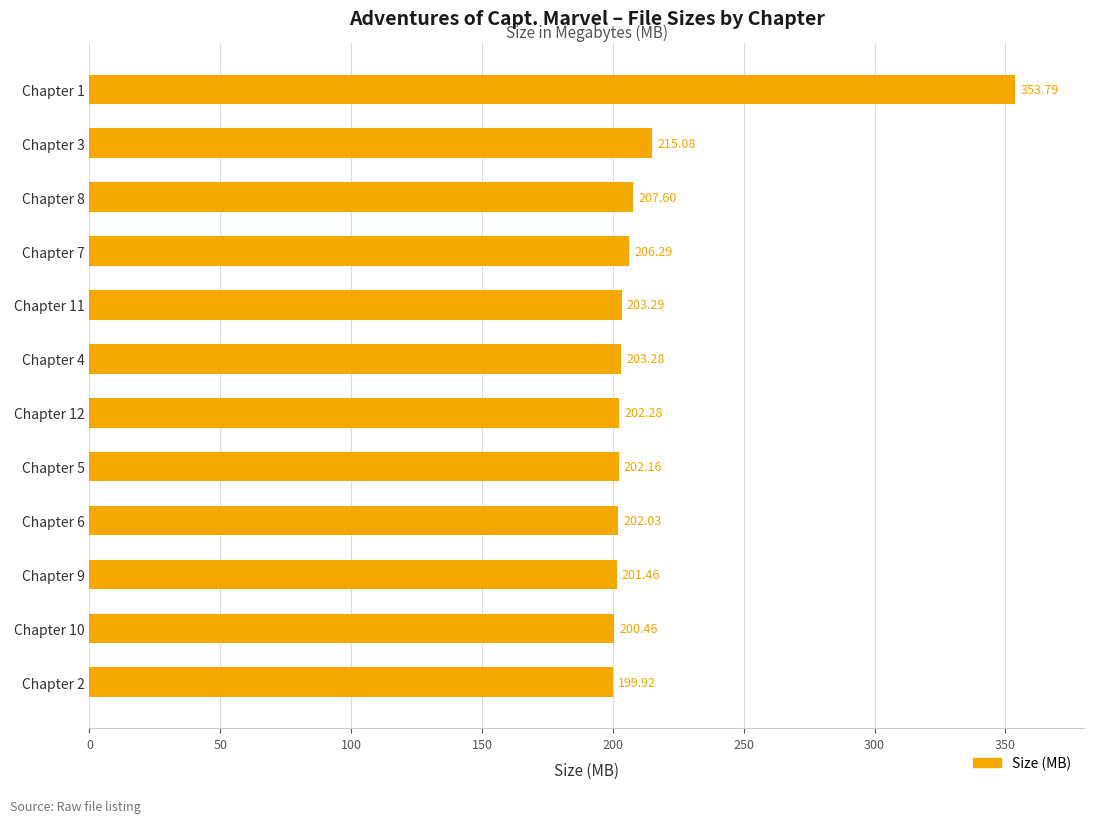

How many bars are there in total?

12